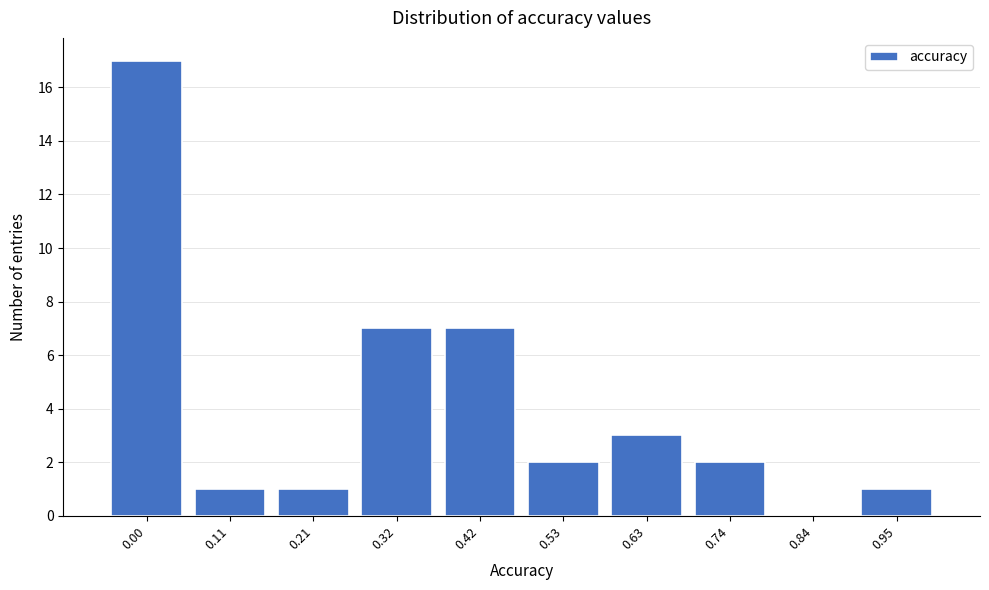

Reading left to right, what are all the values shown in this chart?

0.00=17	0.11=1	0.21=1	0.32=7	0.42=7	0.53=2	0.63=3	0.74=2	0.84=0	0.95=1